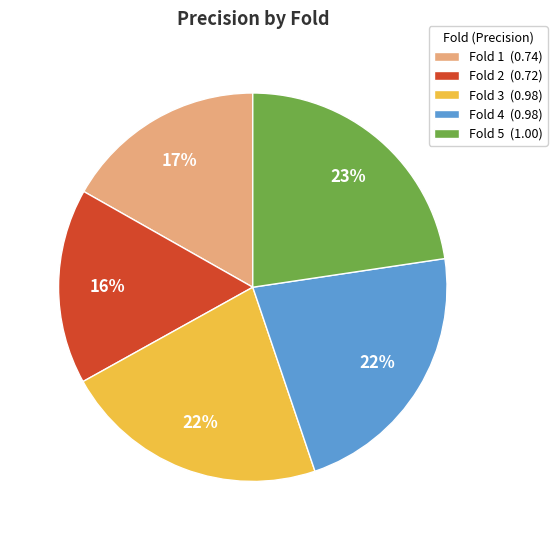

Is it true that Fold 5 is 23% of the pie?

True